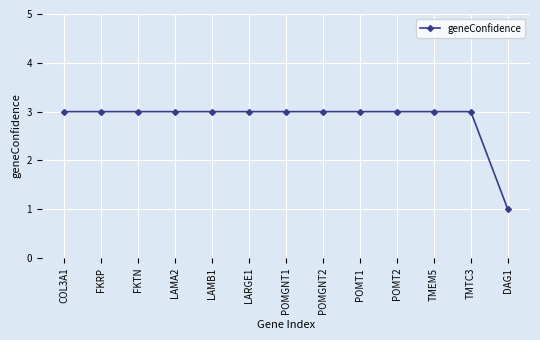

At which category does the chart reach its minimum across all series?

DAG1